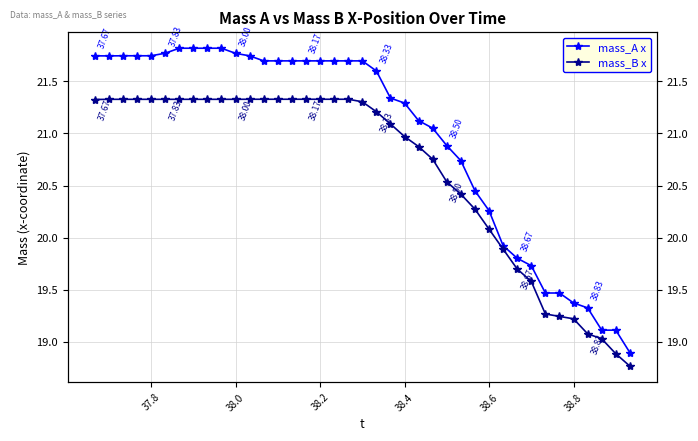

At which category does mass_A x reach its first local valley?

37.8